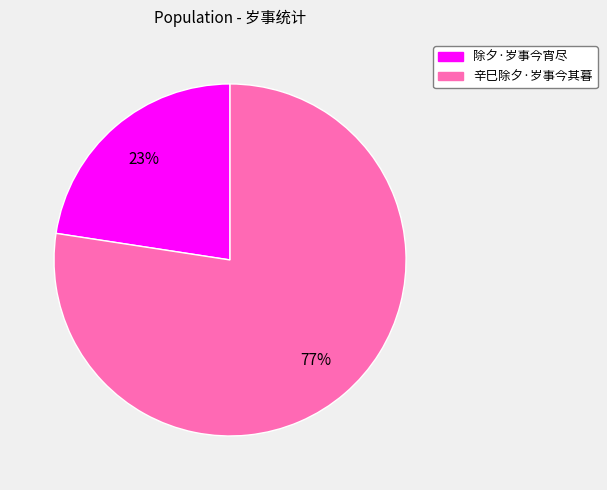

To the nearest percent, what percentage of the pie is 辛巳除夕·岁事今其暮?

77%